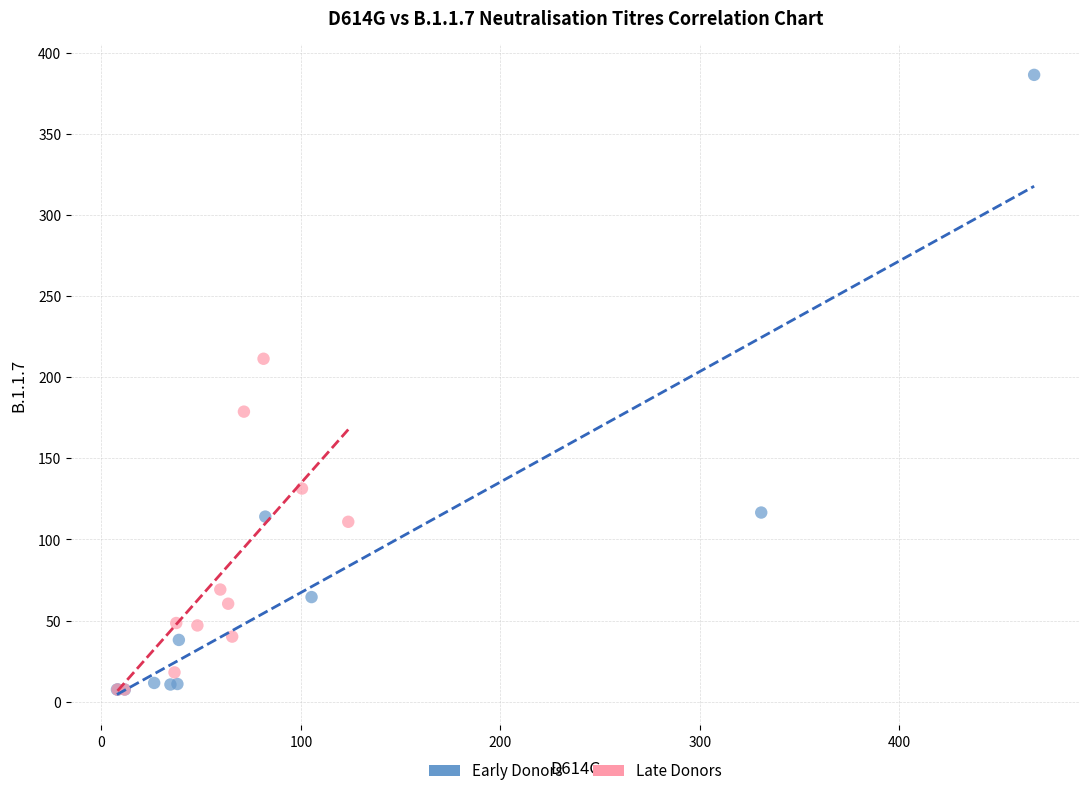

Which series reaches the maximum Y coordinate?

Early Donors